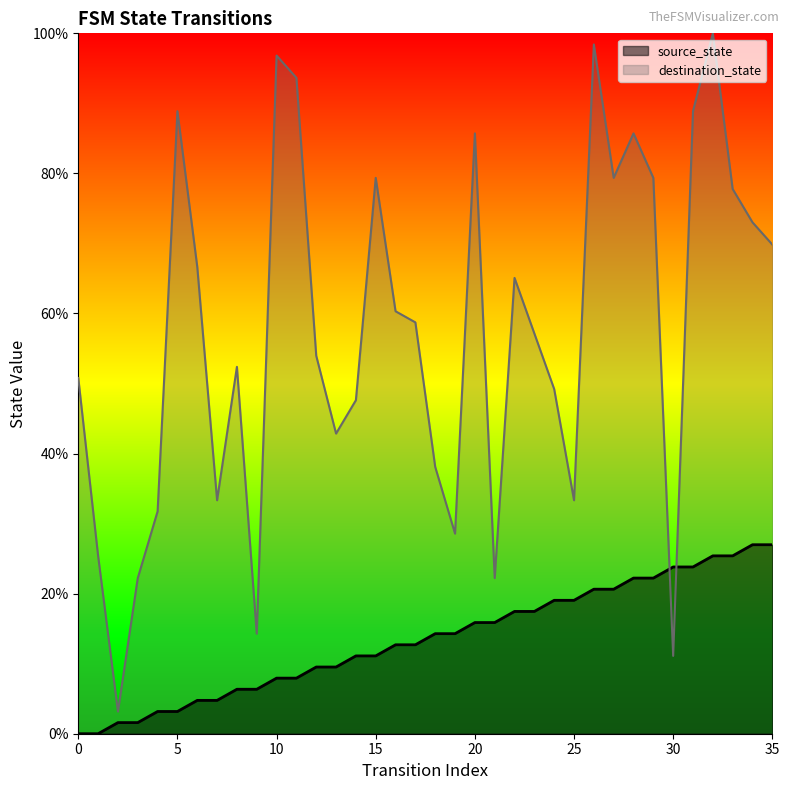

The value of destination_state at 10 is 50.8. True or false?

False